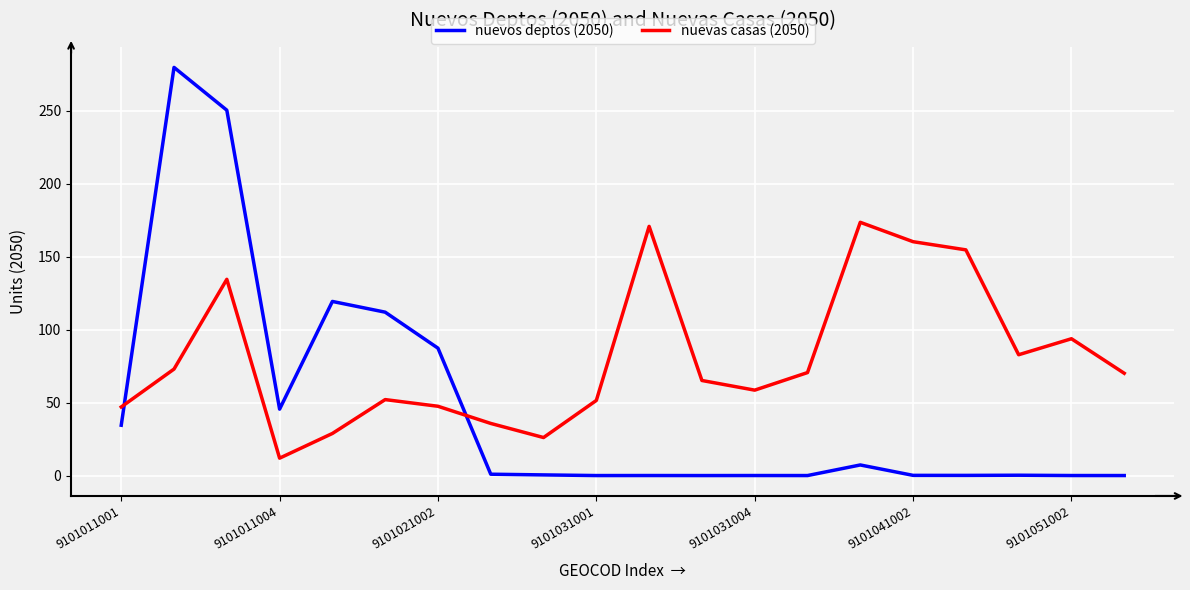

Rank the series by their average value, from lowest to highest.

nuevos deptos (2050), nuevas casas (2050)